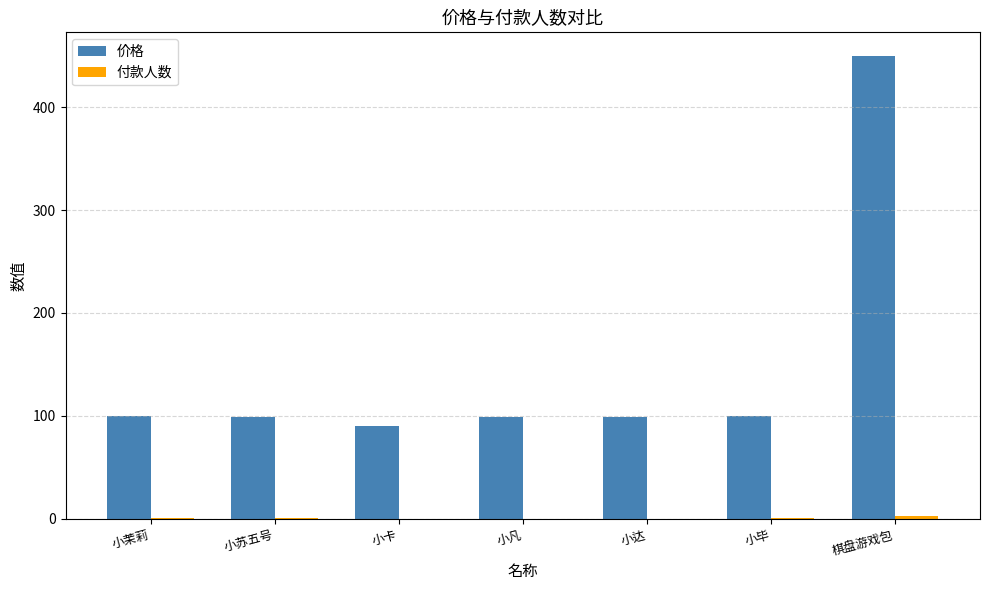

What is the highest value of the 价格 series?

450